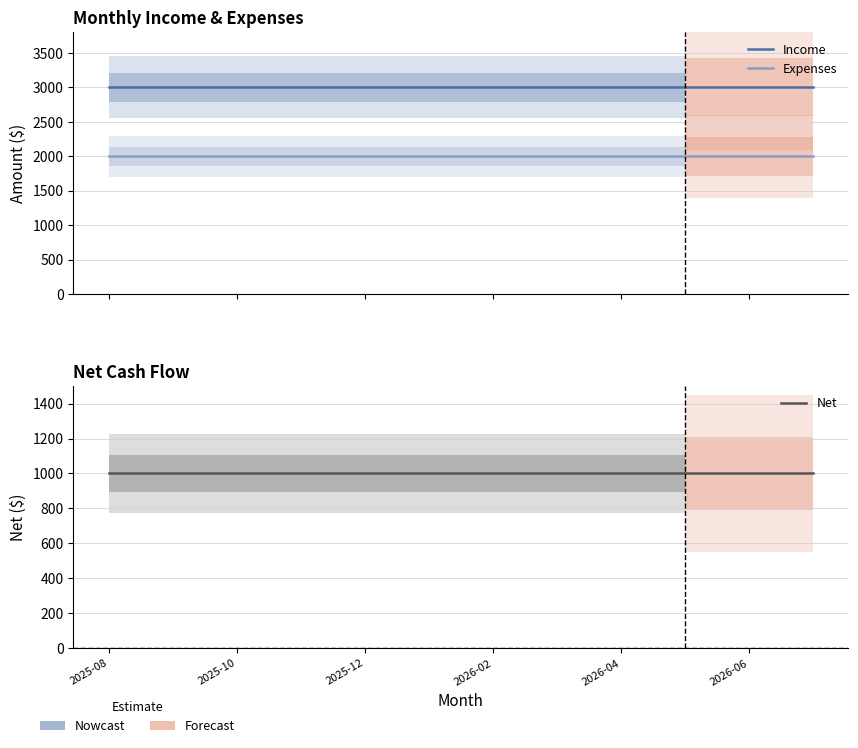

What are all the series names shown in the legend?

Income, Expenses, Net